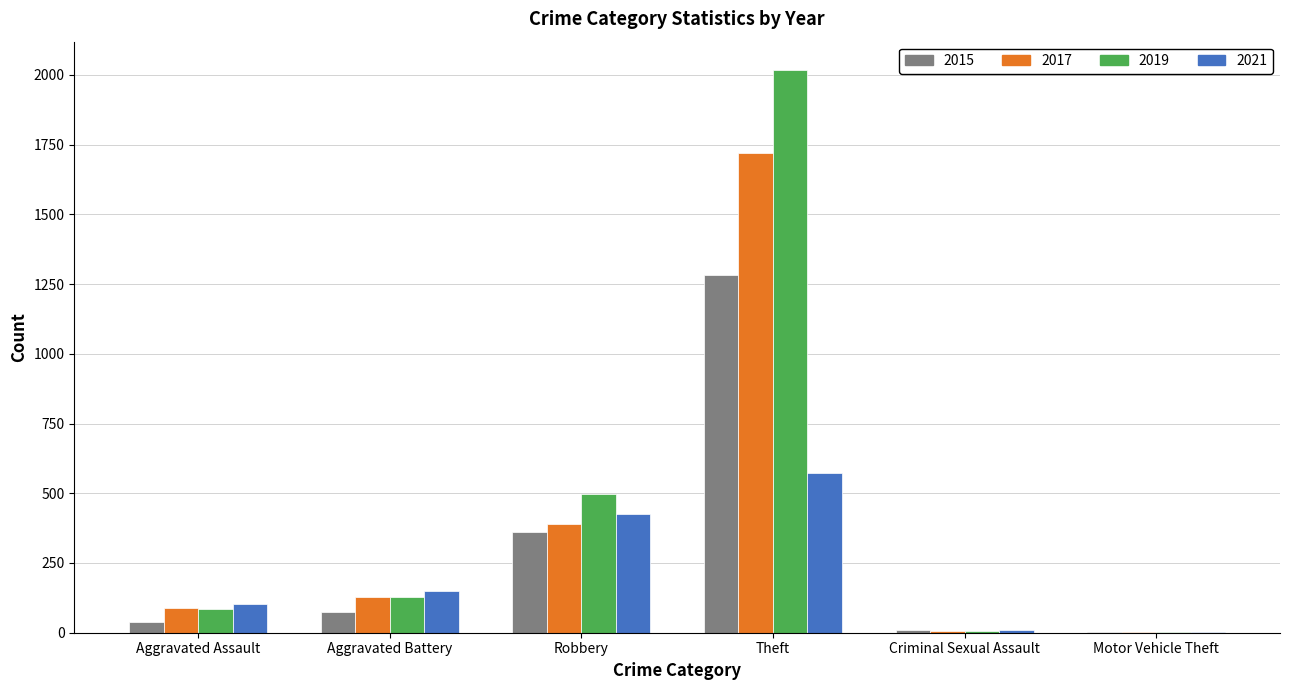

Does the chart contain stacked bars?

No